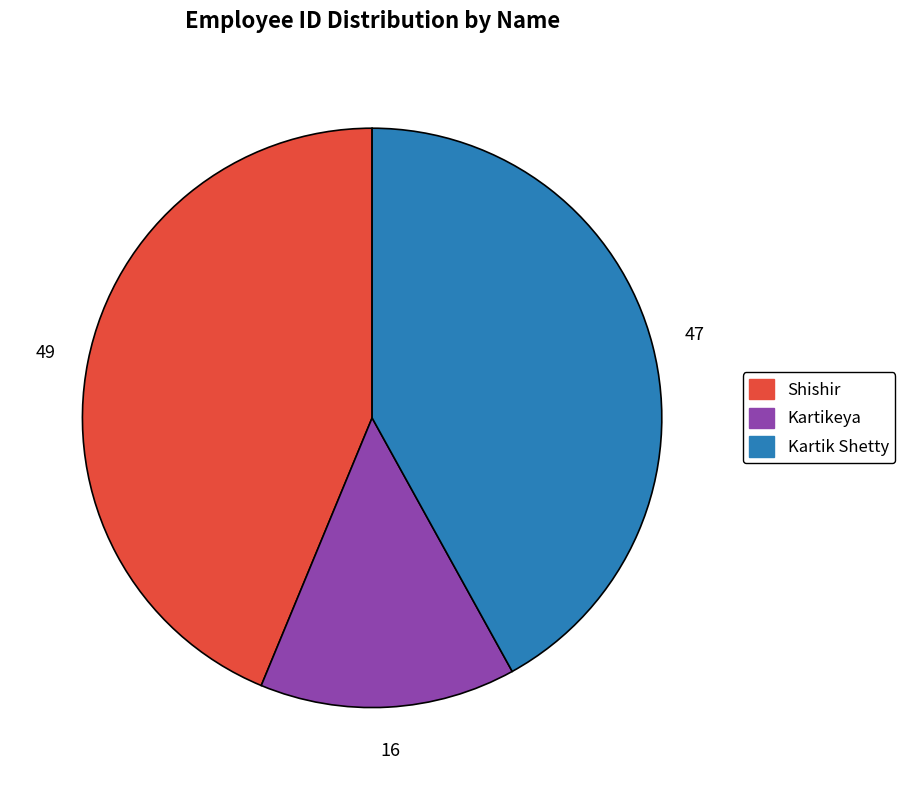

Do Shishir and Kartik Shetty together represent more than half of the pie?

Yes